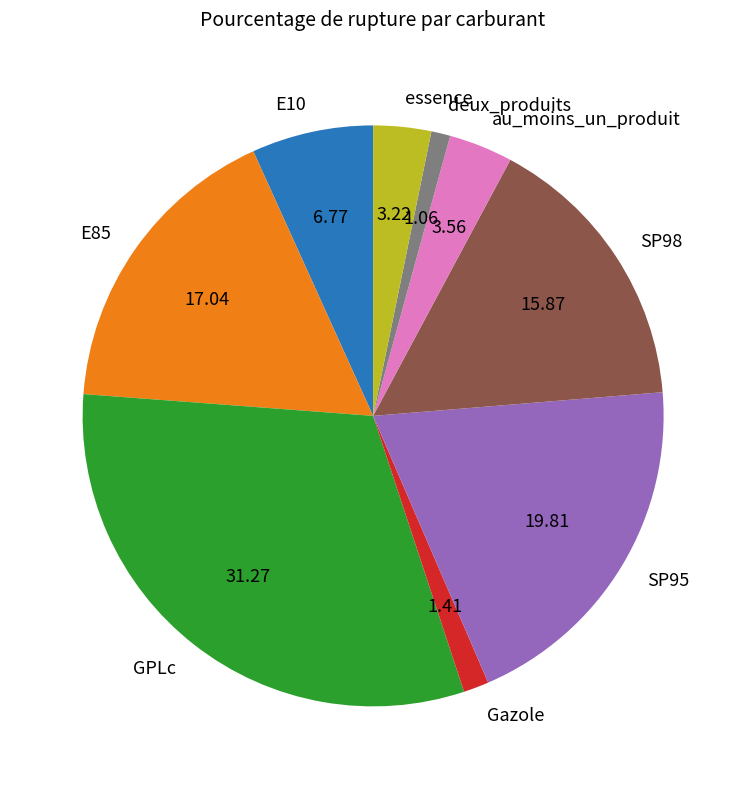

Is the sum of au_moins_un_produit and deux_produits greater than half?

No